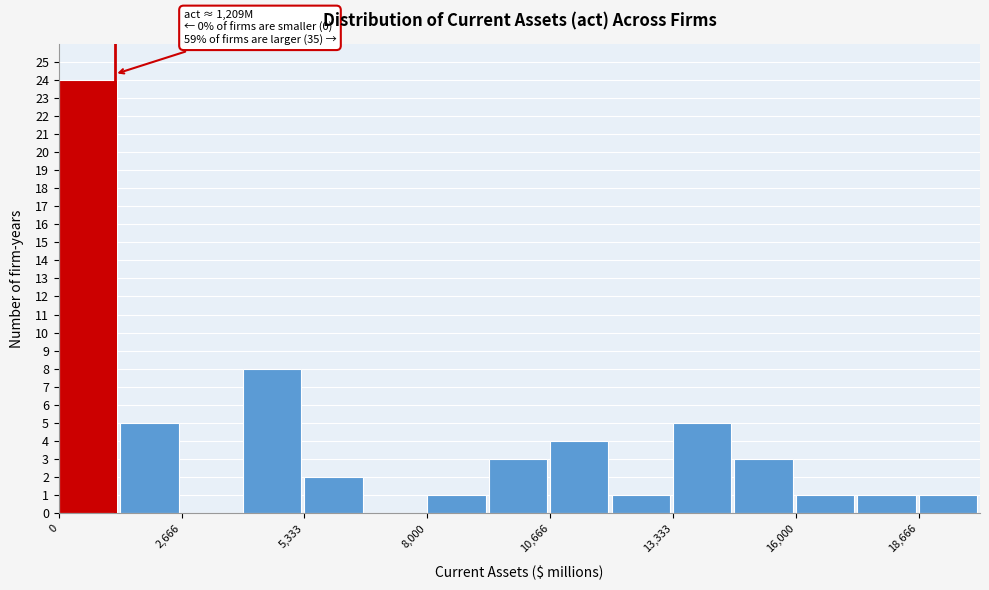

Read against the x-axis, roughly where is the centre of the tallest bar?

500